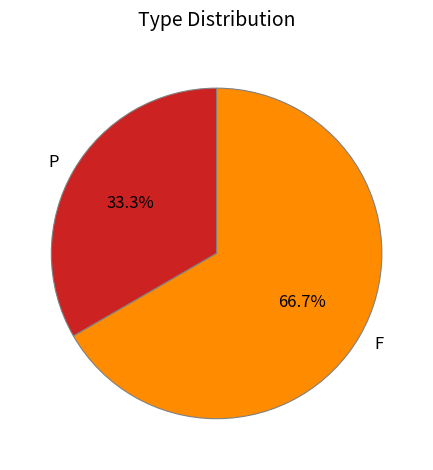

To the nearest percent, what is the average slice percentage?

50%